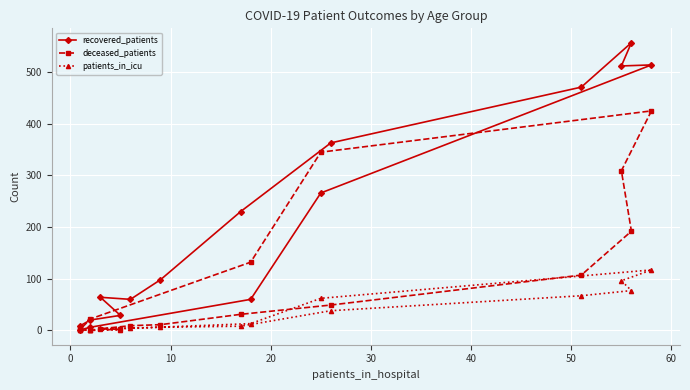

Is this an area chart (filled region under the line)?

No